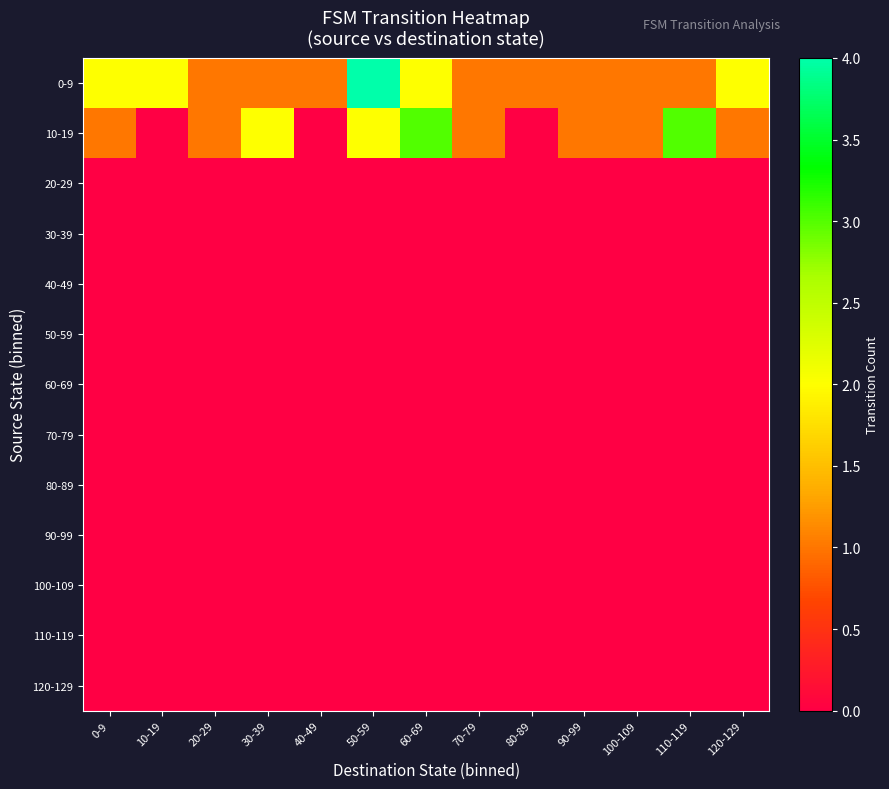

Which label corresponds to the largest value in the chart?

50-59